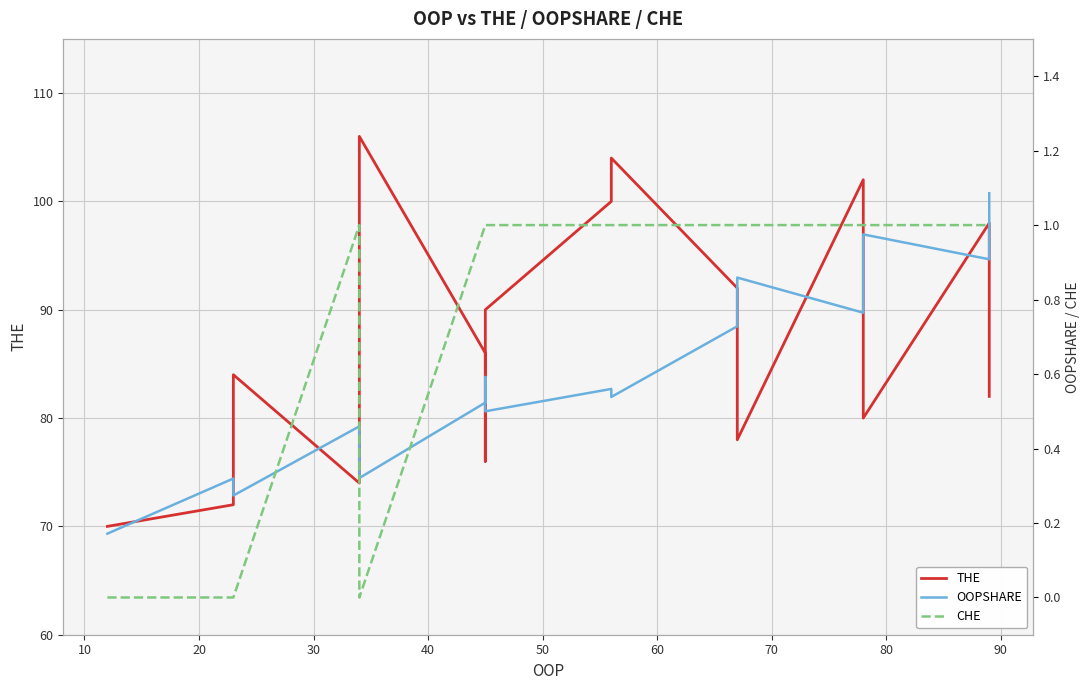

The value of THE at 13 is 182.0. True or false?

False